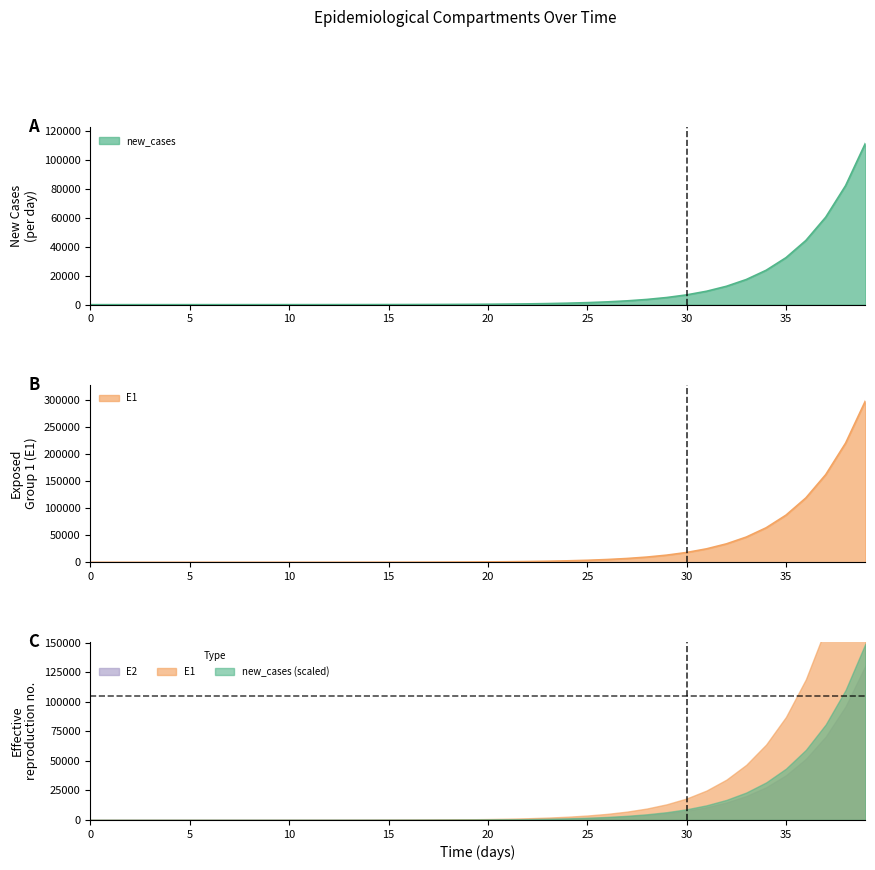

Which series has the largest total across all categories?

E1